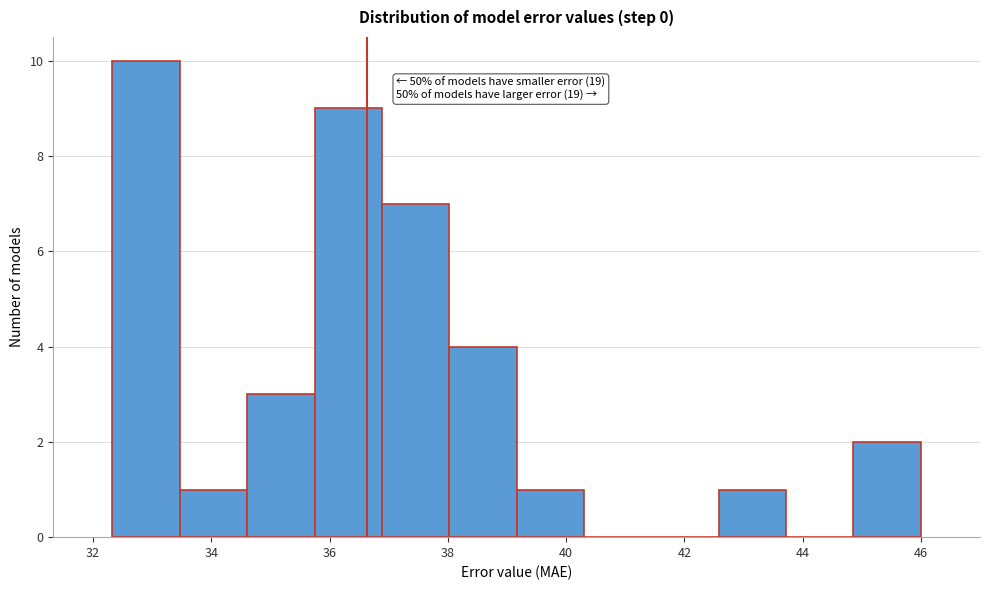

Which range on the x-axis has the tallest bar?

32.4 to 33.4